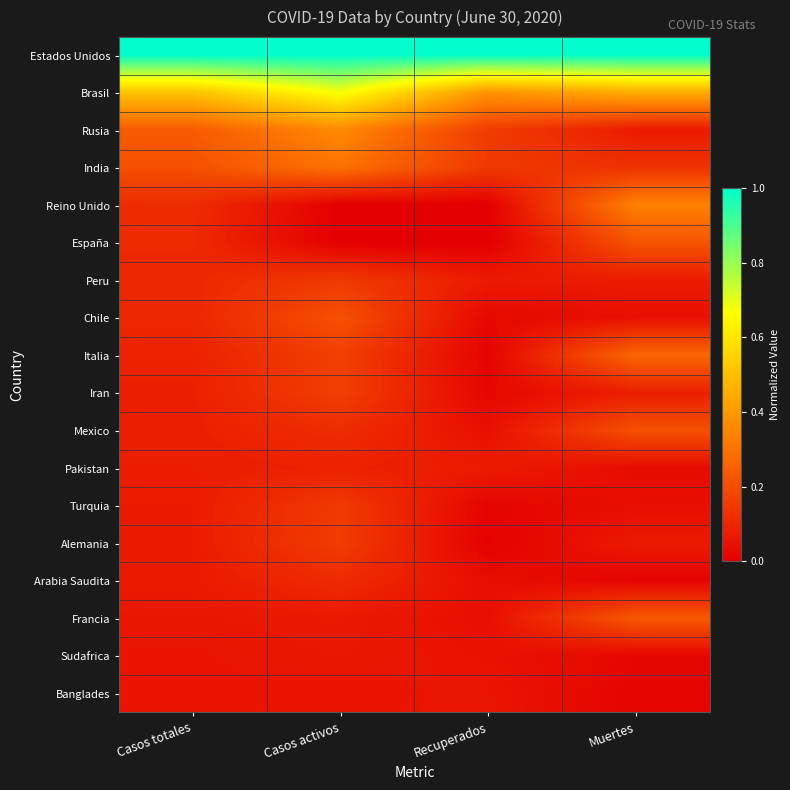

At how many categories does at least one series exceed 0?

4